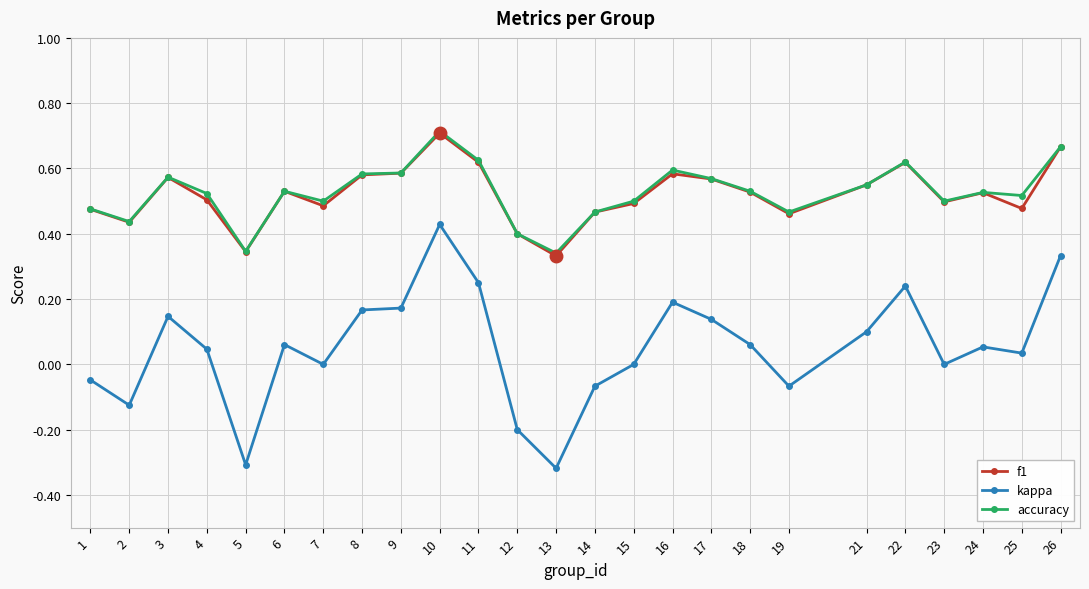

At which category does accuracy reach its first local peak?

3